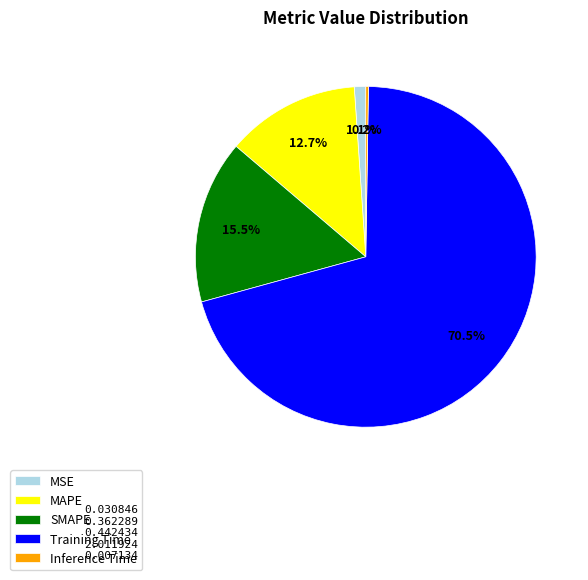

What percentage is the MSE slice, to the nearest percent?

1%